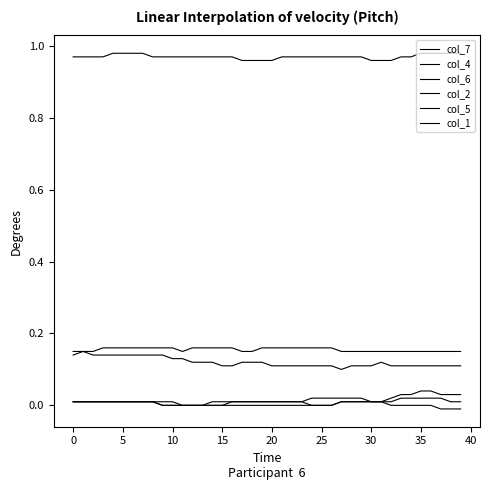

How many lines are shown in the chart?

6